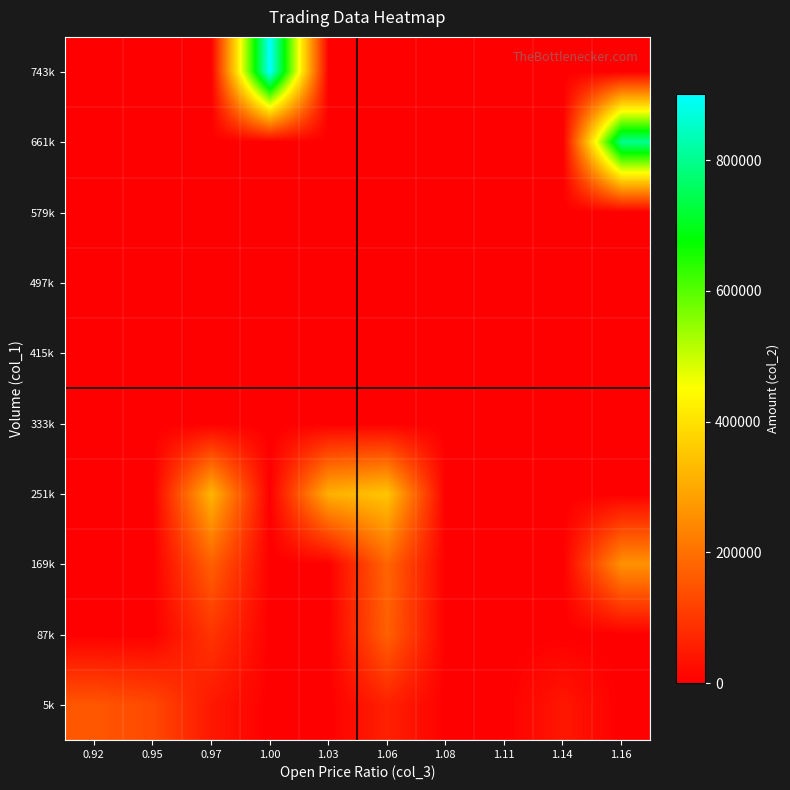

Reading left to right, transcribe all the data shown in this chart.

5k: 0.92=153450	0.95=130120	0.97=42140	1.00=0	1.03=0	1.06=58550	1.08=0	1.11=0	1.14=41400	1.16=0
87k: 0.92=0	0.95=0	0.97=93000	1.00=0	1.03=0	1.06=170950	1.08=0	1.11=0	1.14=0	1.16=0
169k: 0.92=0	0.95=0	0.97=169670	1.00=0	1.03=0	1.06=179200	1.08=0	1.11=0	1.14=0	1.16=257730
251k: 0.92=0	0.95=0	0.97=321210	1.00=0	1.03=310500	1.06=349740	1.08=0	1.11=0	1.14=0	1.16=0
333k: 0.92=0	0.95=0	0.97=0	1.00=0	1.03=0	1.06=0	1.08=0	1.11=0	1.14=0	1.16=0
415k: 0.92=0	0.95=0	0.97=0	1.00=0	1.03=0	1.06=0	1.08=0	1.11=0	1.14=0	1.16=0
497k: 0.92=0	0.95=0	0.97=0	1.00=0	1.03=0	1.06=0	1.08=0	1.11=0	1.14=0	1.16=0
579k: 0.92=0	0.95=0	0.97=0	1.00=0	1.03=0	1.06=0	1.08=0	1.11=0	1.14=0	1.16=0
661k: 0.92=0	0.95=0	0.97=0	1.00=0	1.03=0	1.06=0	1.08=0	1.11=0	1.14=0	1.16=801150
743k: 0.92=0	0.95=0	0.97=0	1.00=901540	1.03=0	1.06=0	1.08=0	1.11=0	1.14=0	1.16=0